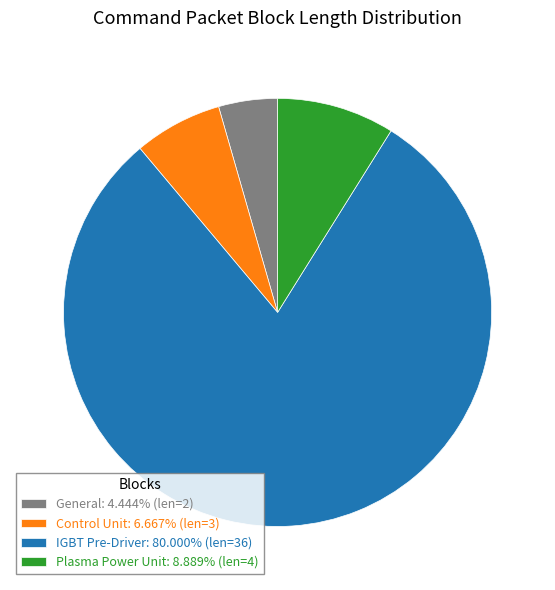

Is Plasma Power Unit: 8.889% (len=4) the majority of the pie?

No